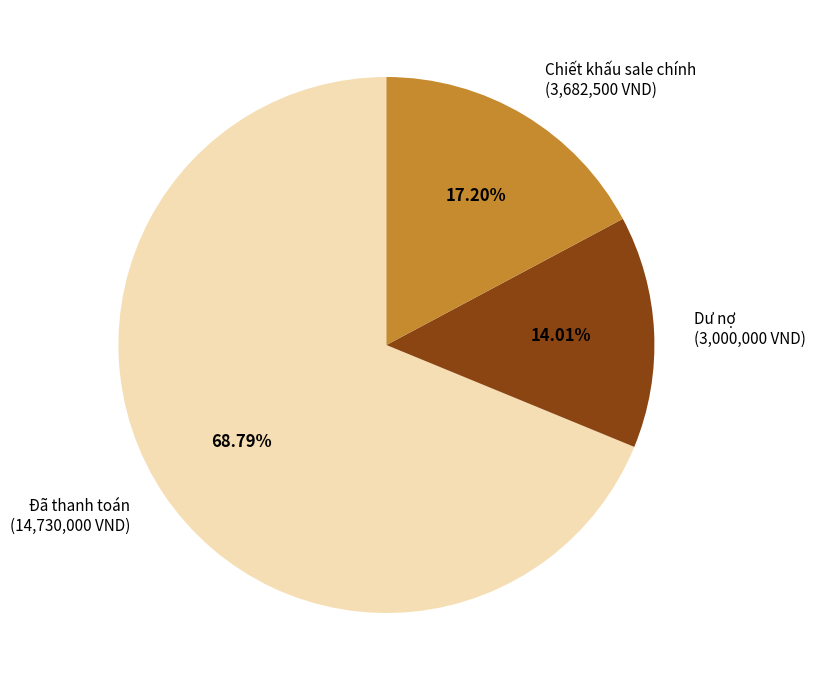

Approximately how many times larger is the value at Chiết khấu sale chính (3,682,500 VND) compared to Dư nợ (3,000,000 VND)?

1.2